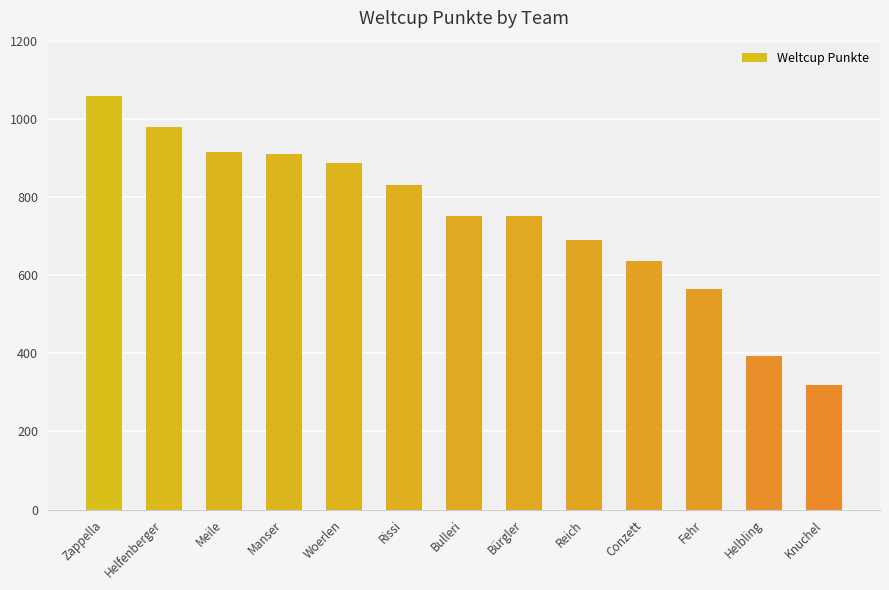

What is the minimum value shown in the chart?

318